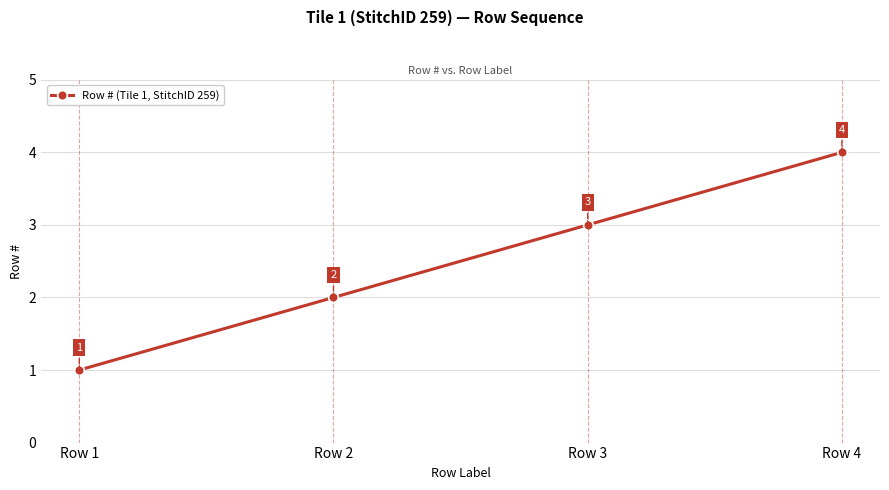

True or false: the data shows 4 at Row 4.

True